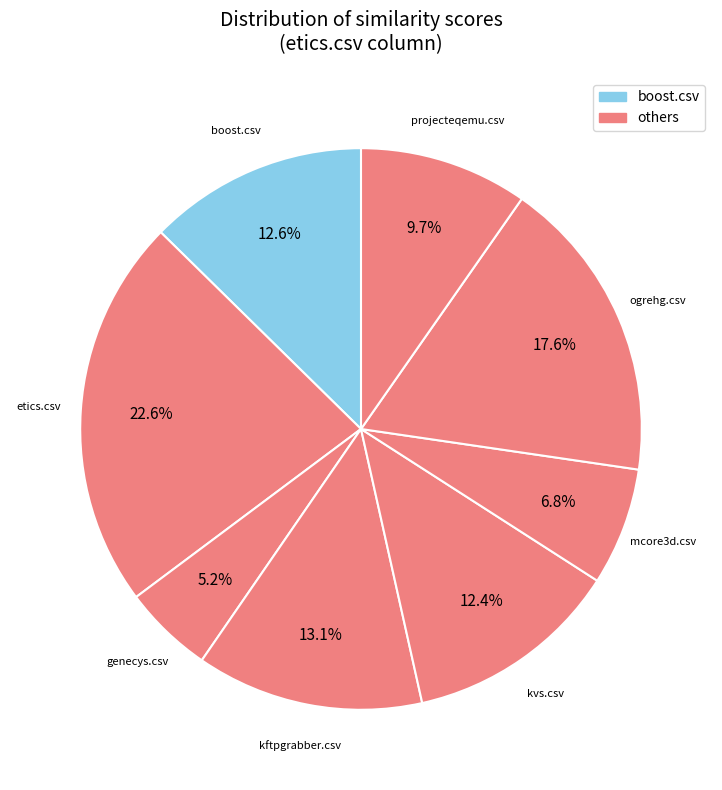

Which category has the biggest portion of the pie?

etics.csv